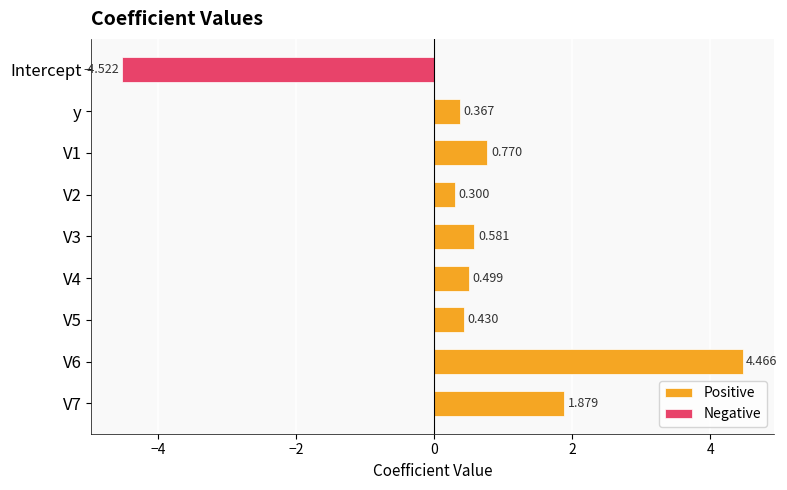

Reading left to right, list all the values displayed in this chart.

Positive: 0.0	0.4	0.8	0.3	0.6	0.5	0.4	4.5	1.9
Negative: -4.5	0.0	0.0	0.0	0.0	0.0	0.0	0.0	0.0